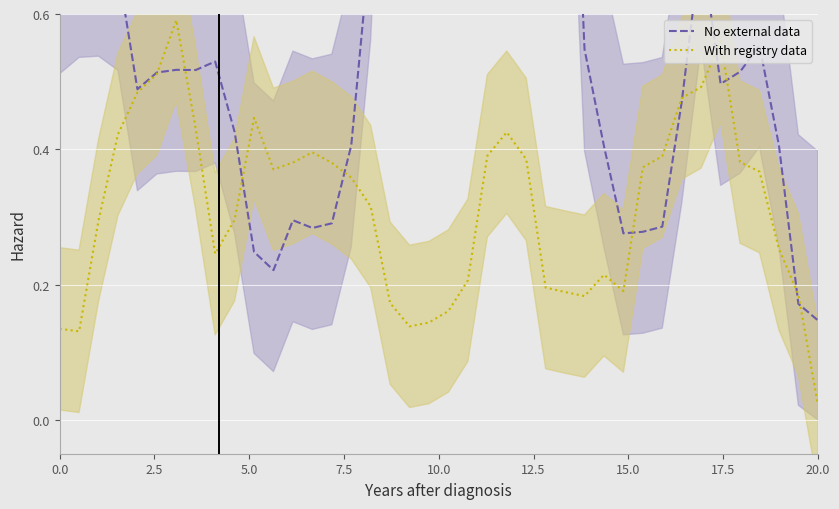

In With registry data, how many points are lower than both neighbors (excluding endpoints)?

6